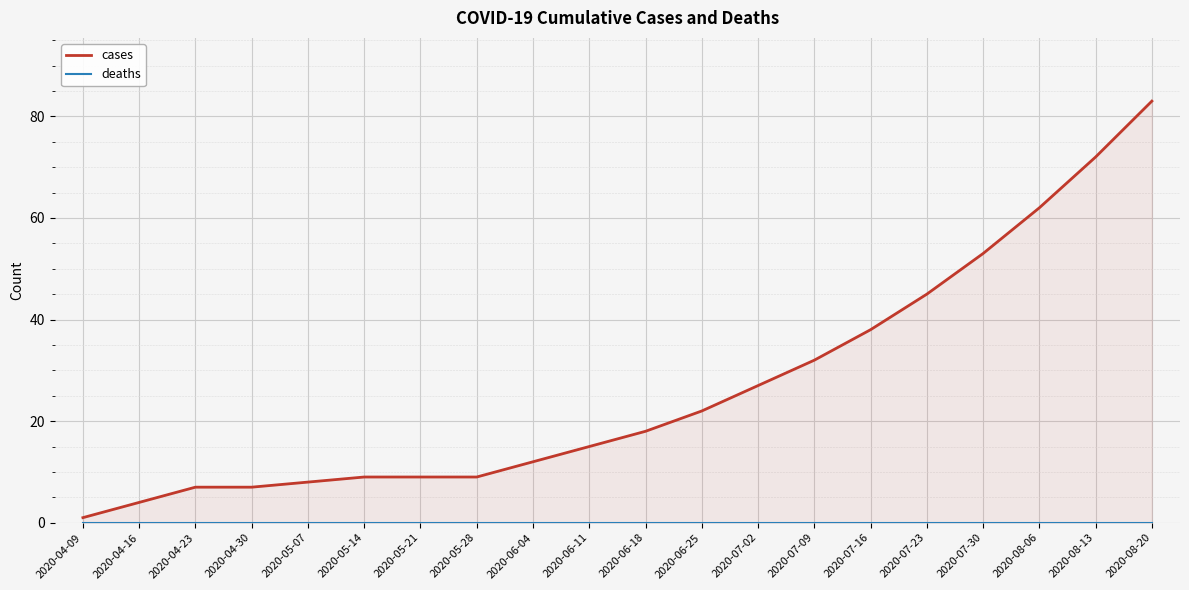

Which category has the lowest value across all series?

2020-04-09